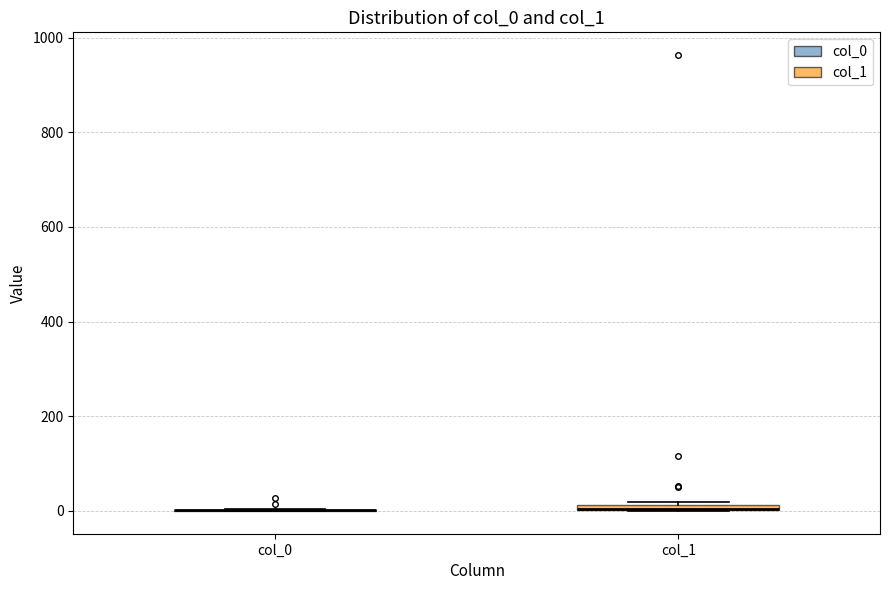

Where is the lower edge of the box for col_1 on the y-axis? The values are not printed on the chart, so give them approximately, as read against the axis.

0